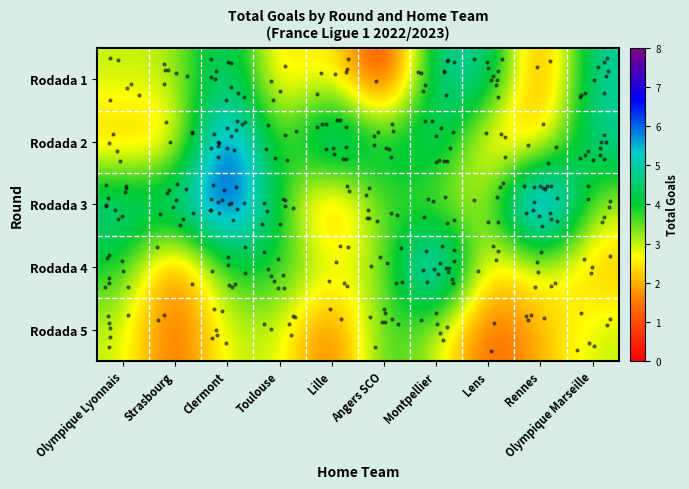

Reading right to left, list all the values displayed in this chart.

Rodada 1: Olympique Marseille=5	Rennes=1	Lens=5	Montpellier=5	Angers SCO=0	Lille=3	Toulouse=2	Clermont=5	Strasbourg=3	Olympique Lyonnais=3
Rodada 2: Olympique Marseille=5	Rennes=2	Lens=2	Montpellier=5	Angers SCO=4	Lille=6	Toulouse=3	Clermont=7	Strasbourg=2	Olympique Lyonnais=2
Rodada 3: Olympique Marseille=3	Rennes=8	Lens=3	Montpellier=3	Angers SCO=4	Lille=1	Toulouse=4	Clermont=7	Strasbourg=5	Olympique Lyonnais=5
Rodada 4: Olympique Marseille=2	Rennes=3	Lens=2	Montpellier=7	Angers SCO=3	Lille=3	Toulouse=4	Clermont=4	Strasbourg=1	Olympique Lyonnais=4
Rodada 5: Olympique Marseille=3	Rennes=2	Lens=1	Montpellier=3	Angers SCO=4	Lille=1	Toulouse=3	Clermont=3	Strasbourg=1	Olympique Lyonnais=3